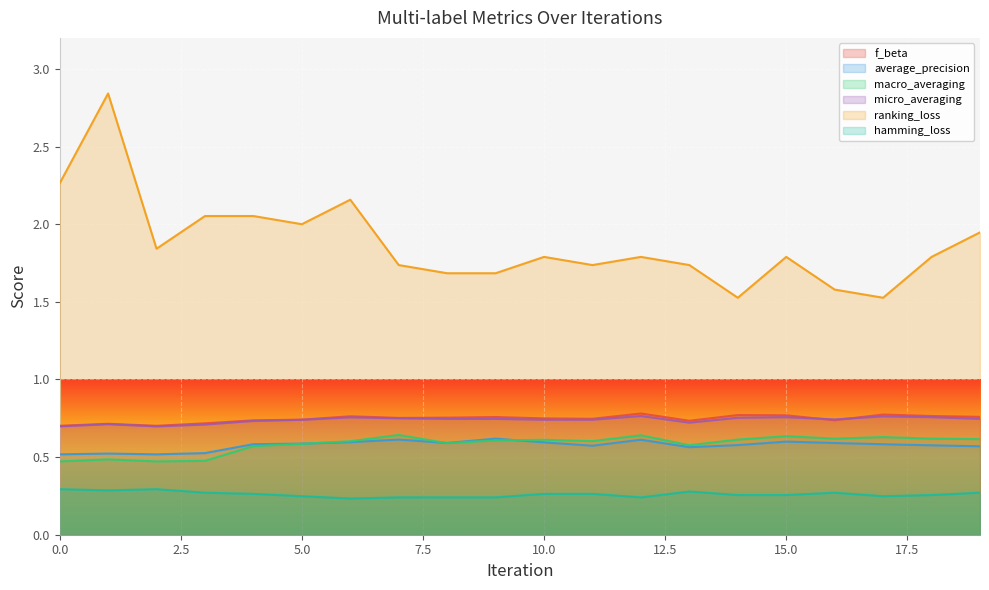

At how many categories does at least one series exceed 1?

20